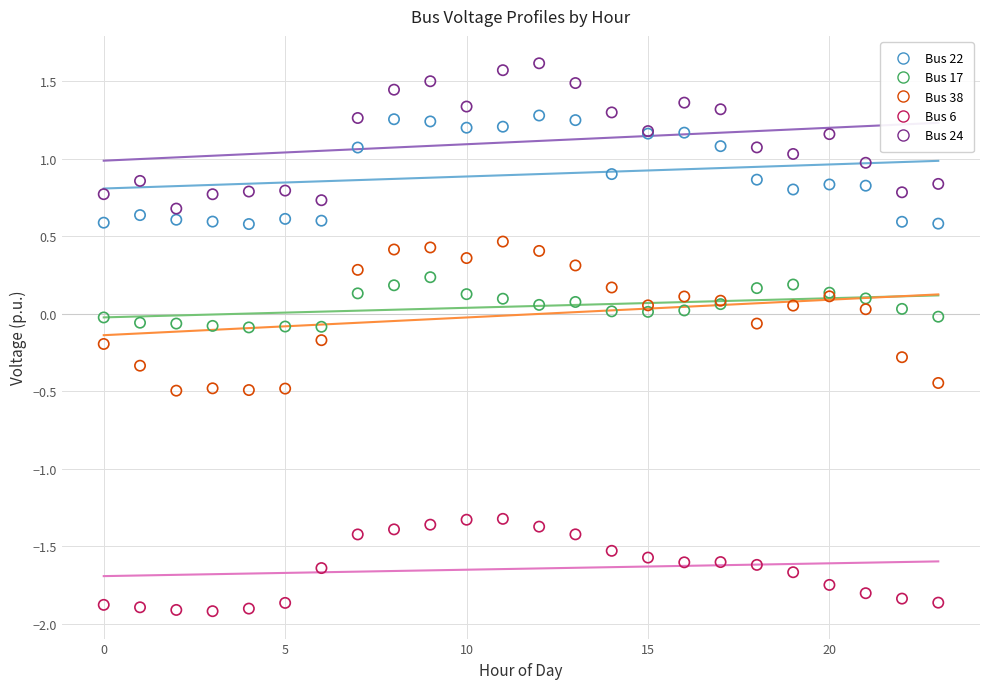

Which series reaches the maximum Y coordinate?

Bus 24